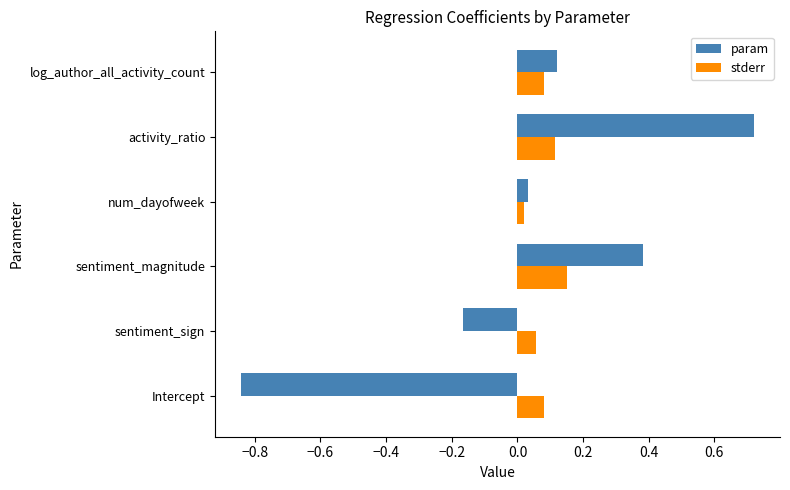

Which category has the lowest value in the param series?

Intercept